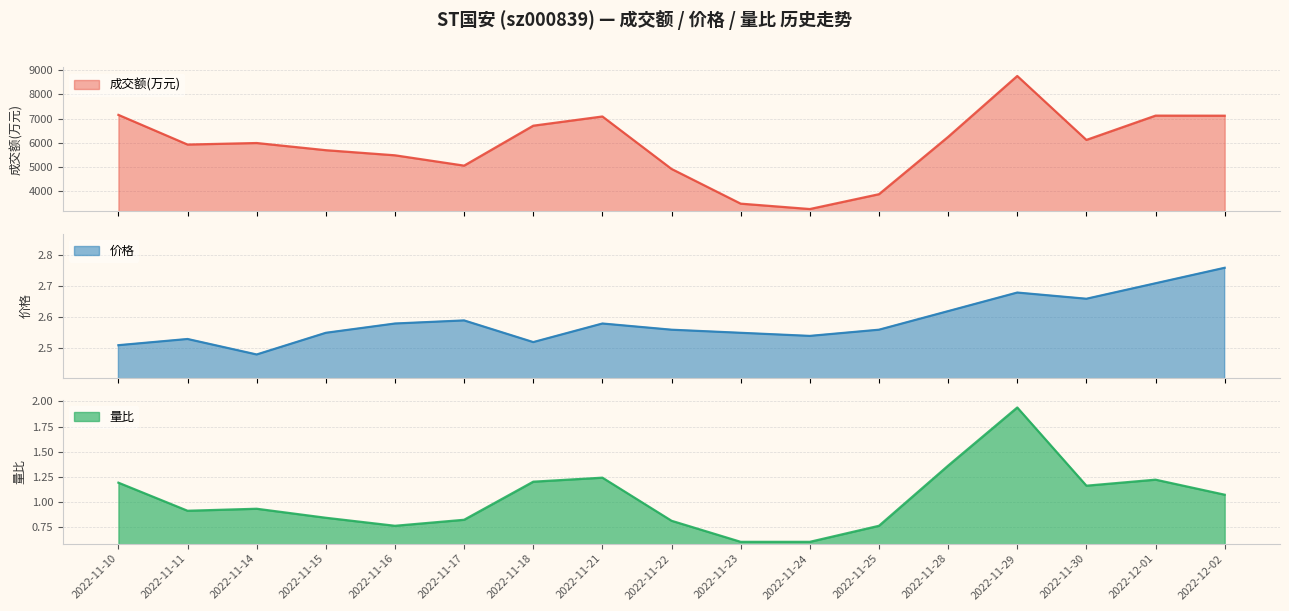

At 2022-11-16, list the series in order from largest to smallest.

成交额(万元), 价格, 量比